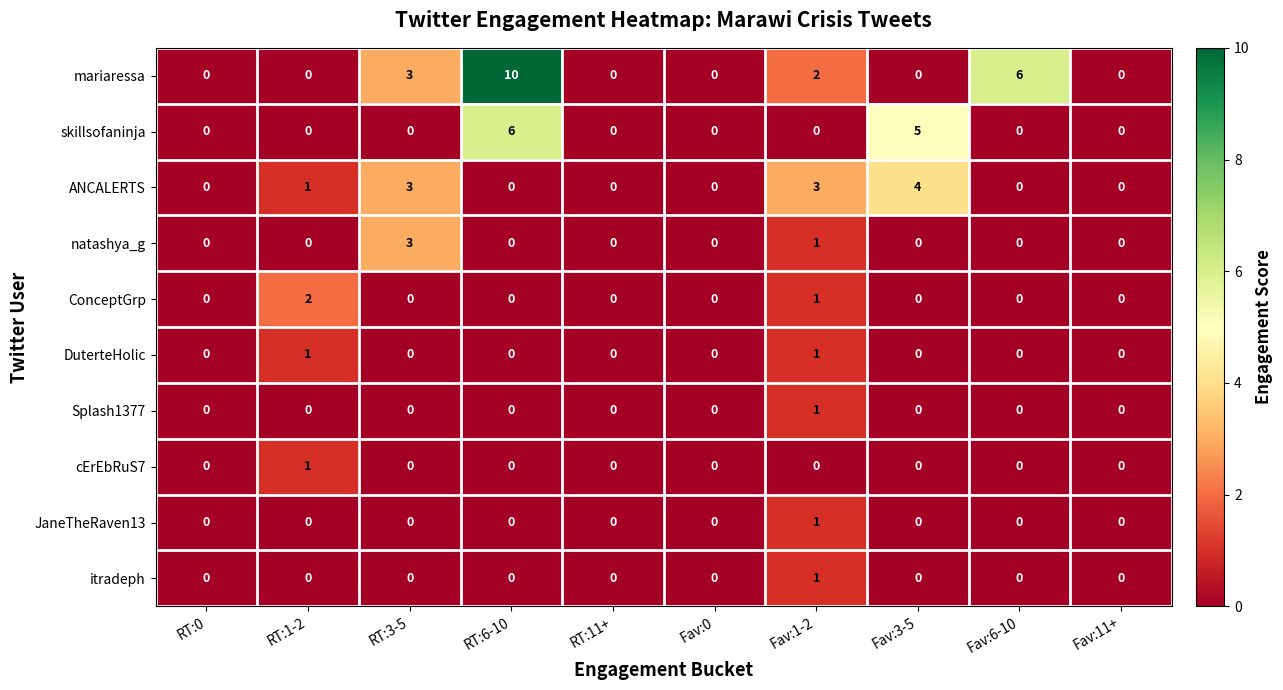

Which series has the largest total across all categories?

mariaressa